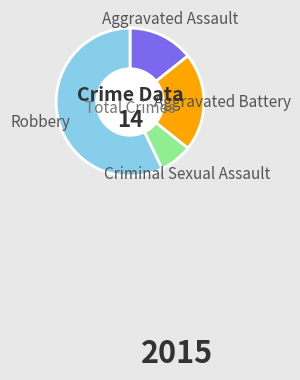

Which slice is the largest?

Robbery